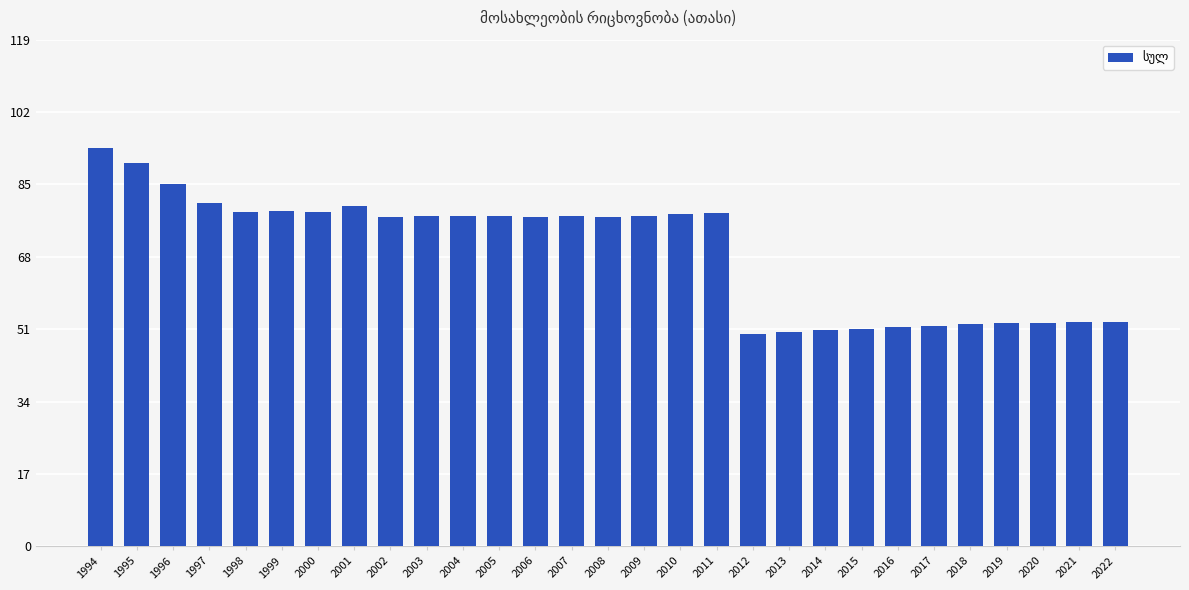

Is it true that the value at 2013 is 50.3?

True